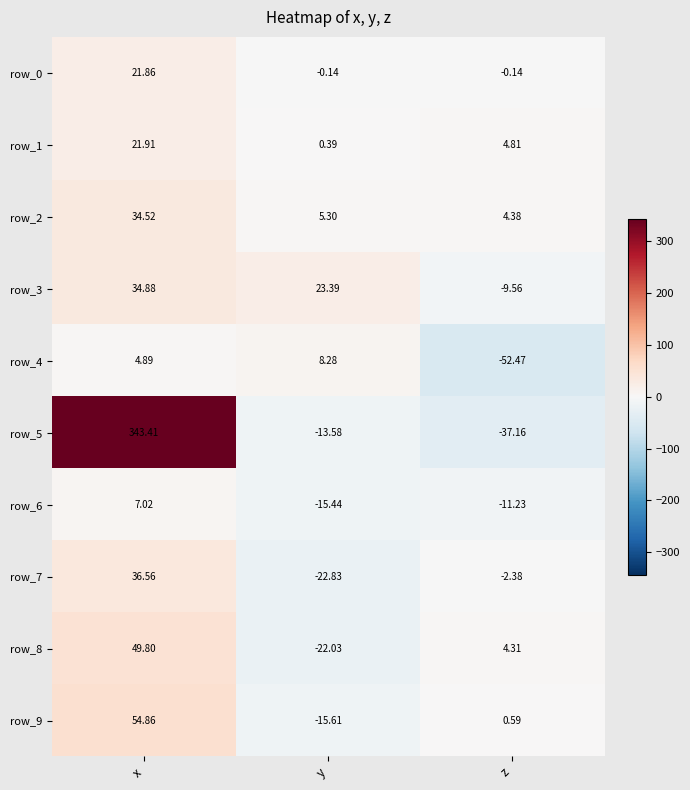

At which label does row_4 reach its peak?

y